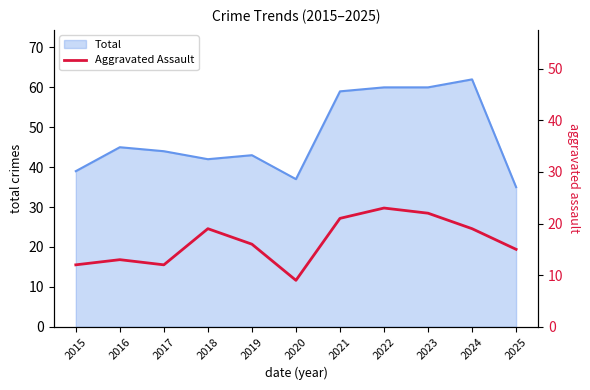

At which category does the chart reach its minimum across all series?

2020